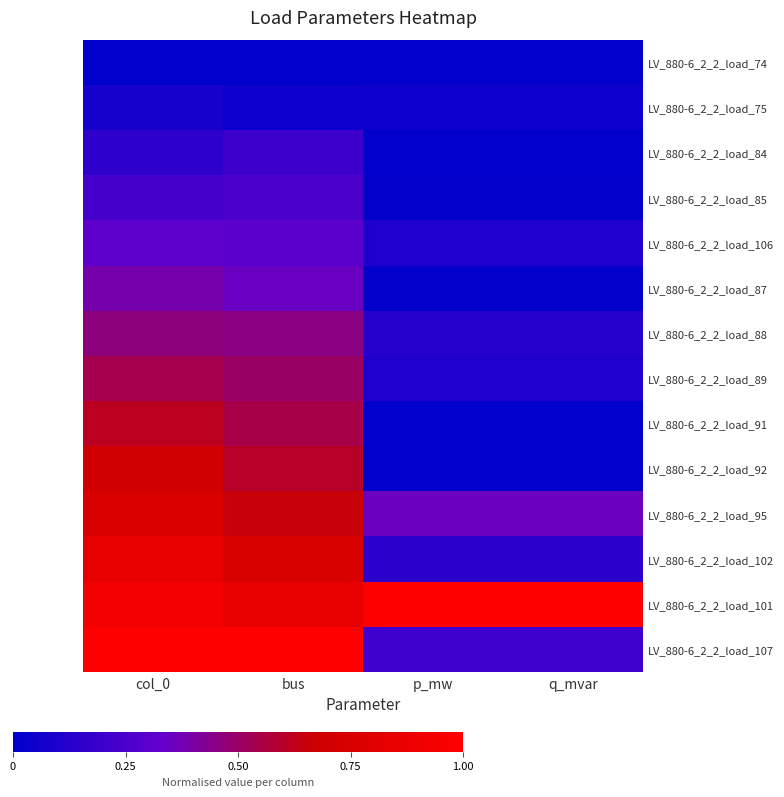

At which category does the chart reach its minimum across all series?

col_0